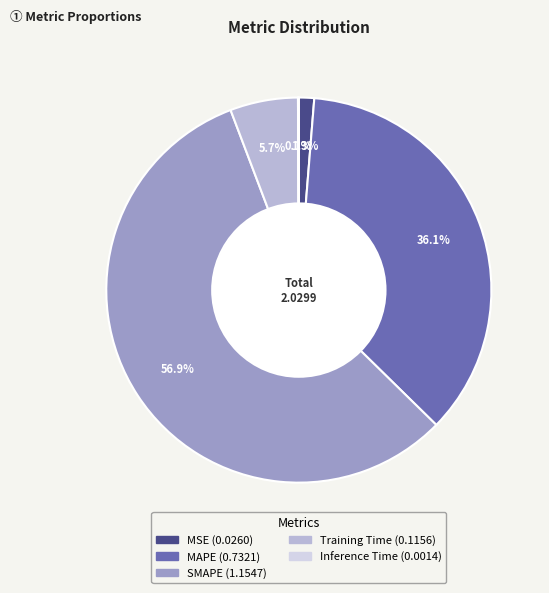

Which category has the biggest portion of the pie?

SMAPE